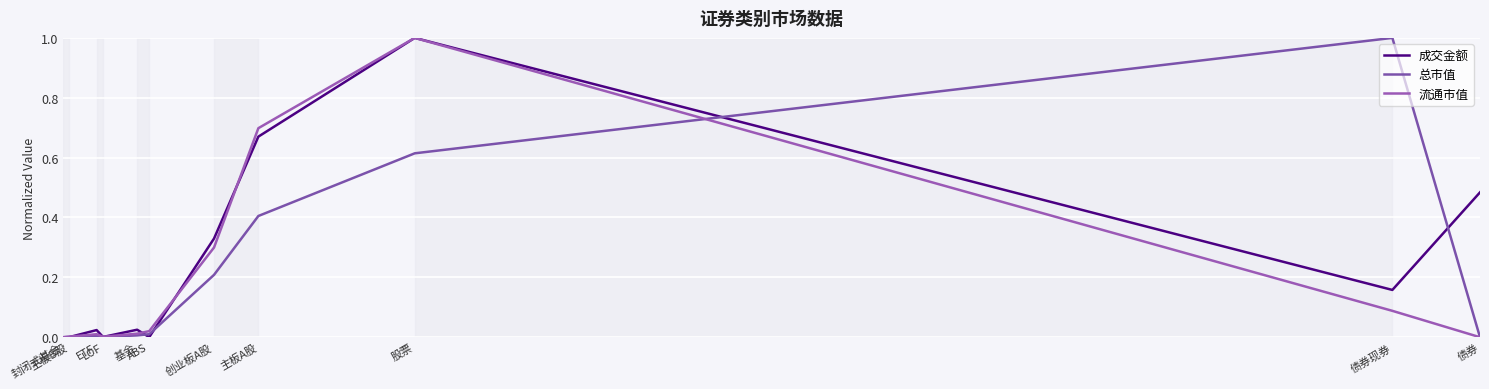

Reading right to left, transcribe all the data shown in this chart.

成交金额: 0.5	0.2	1.0	0.7	0.3	0.0	0.0	0.0	0.0	0.0	0.0
总市值: 0.0	1.0	0.6	0.4	0.2	0.0	0.0	0.0	0.0	0.0	0.0
流通市值: 0.0	0.1	1.0	0.7	0.3	0.0	0.0	0.0	0.0	0.0	0.0